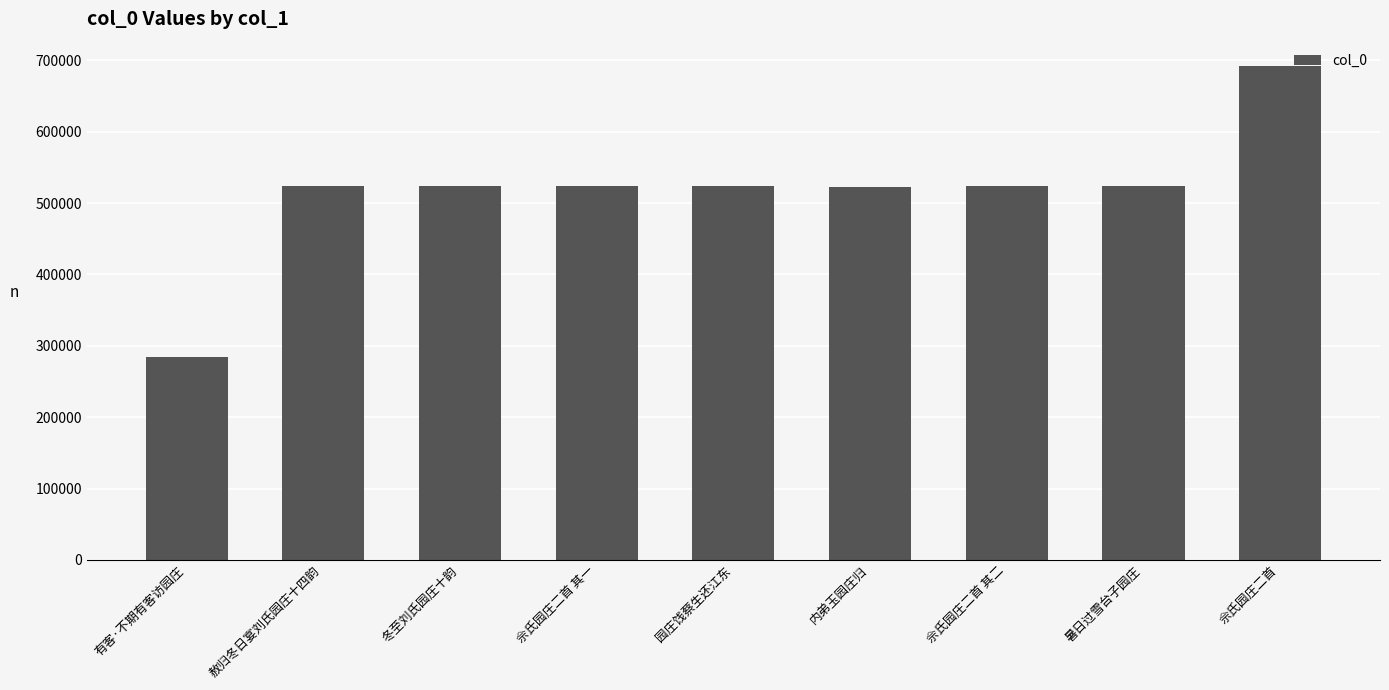

Is it true that the value at 佘氏园庄二首 其一 is 523405?

True